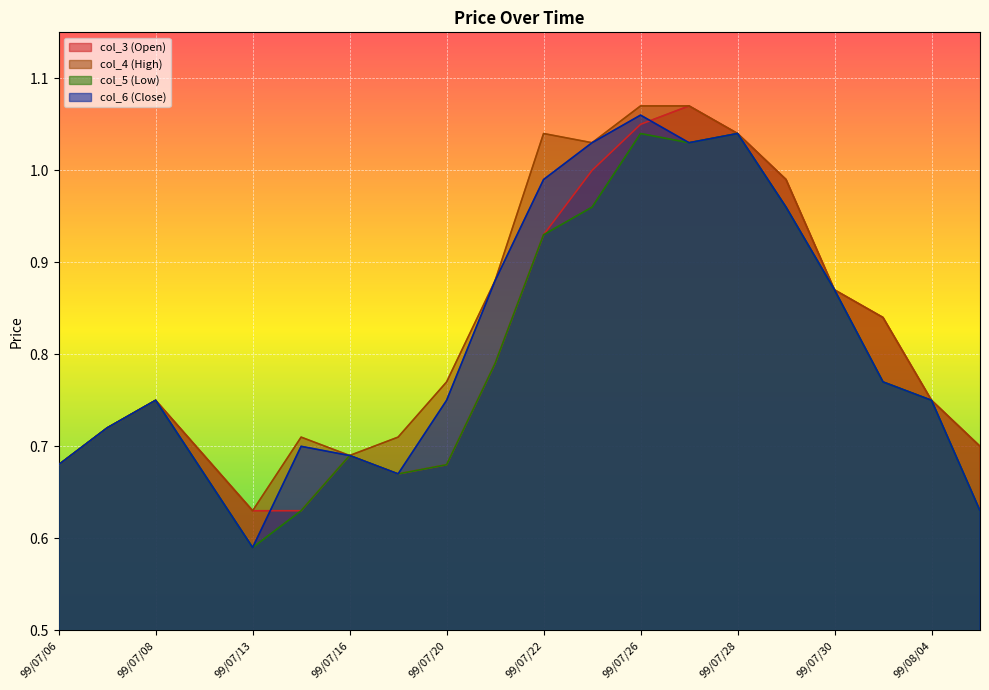

What is the difference between the maximum and second lowest values in the col_3 (Open) series?

0.4